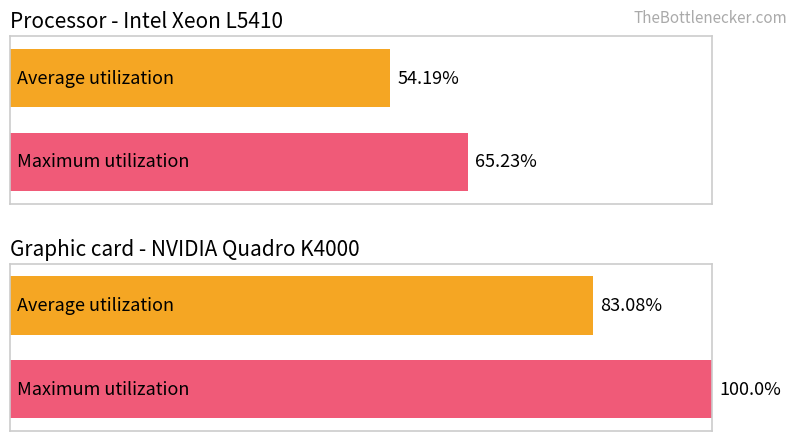

Does the chart contain any negative values?

No